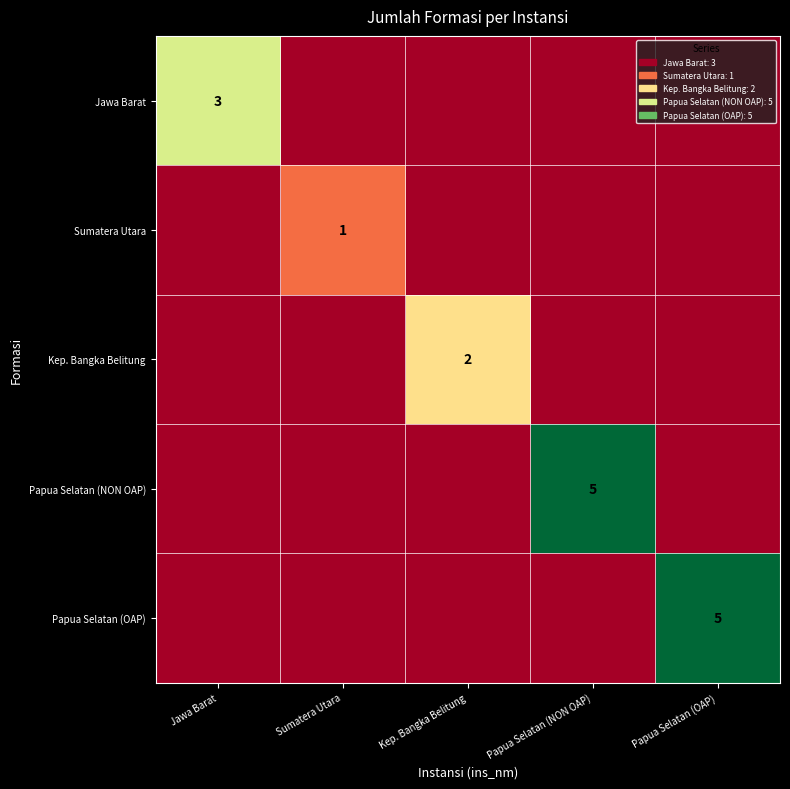

Is it true that Sumatera Utara equals 1 at Sumatera Utara?

True